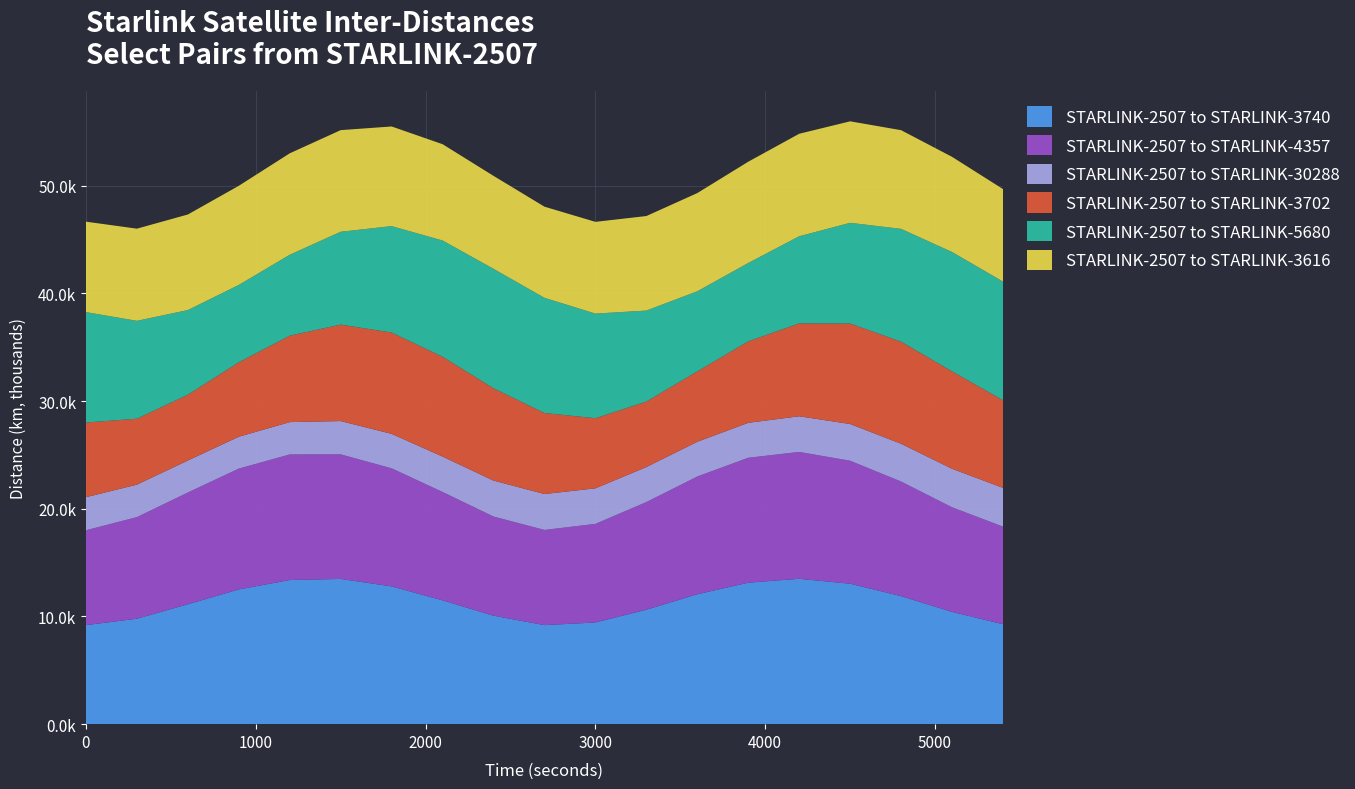

Reading left to right, extract all data points from this chart.

STARLINK-2507 to STARLINK-3740: 0=9193.8	300=9788.5	600=11130.6	900=12505.8	1200=13380.1	1500=13484.2	1800=12787.8	2100=11494.7	2400=10066.6	2700=9196.0	3000=9438.8	3300=10624.2	3600=12060.6	3900=13134.5	4200=13494.8	4500=13036.3	4800=11885.5	5100=10419.6	5400=9280.0
STARLINK-2507 to STARLINK-4357: 0=8807.7	300=9433.6	600=10378.6	900=11221.1	1200=11661.0	1500=11564.7	1800=10965.3	2100=10061.8	2400=9211.5	2700=8835.8	3000=9157.8	3300=9994.7	3600=10932.0	3900=11599.0	4200=11779.0	4500=11421.3	4800=10640.8	5100=9717.4	5400=9059.8
STARLINK-2507 to STARLINK-30288: 0=3068.0	300=3014.4	600=2966.4	900=2956.3	1200=3000.3	1500=3089.3	1800=3195.0	2100=3284.2	2400=3332.6	2700=3333.0	3000=3296.4	3300=3249.2	3600=3223.1	3900=3241.7	4200=3308.6	4500=3405.6	4800=3502.6	5100=3571.3	5400=3596.1
STARLINK-2507 to STARLINK-3702: 0=6932.2	300=6122.3	600=6112.1	900=6913.0	1200=8025.2	1500=8955.2	1800=9408.2	2100=9267.3	2400=8570.8	2700=7520.0	3000=6509.2	3300=6080.7	3600=6535.3	3900=7563.4	4200=8624.4	4500=9329.1	4800=9480.1	5100=9042.7	5400=8138.0
STARLINK-2507 to STARLINK-5680: 0=10253.1	300=9085.2	600=7856.0	900=7180.1	1200=7511.3	1500=8619.0	1800=9879.4	2100=10793.6	2400=11090.7	2700=10695.1	3000=9712.1	3300=8447.7	3600=7435.4	3900=7277.4	4200=8088.5	4500=9350.4	4800=10473.4	5100=11082.8	5400=11015.4
STARLINK-2507 to STARLINK-3616: 0=8394.6	300=8554.9	600=8870.8	900=9202.6	1200=9416.7	1500=9433.9	1800=9250.6	2100=8938.9	2400=8628.4	2700=8460.1	3000=8517.3	3300=8775.2	3600=9117.0	3900=9399.4	4200=9514.5	4500=9422.1	4800=9159.6	5100=8832.9	5400=8584.4